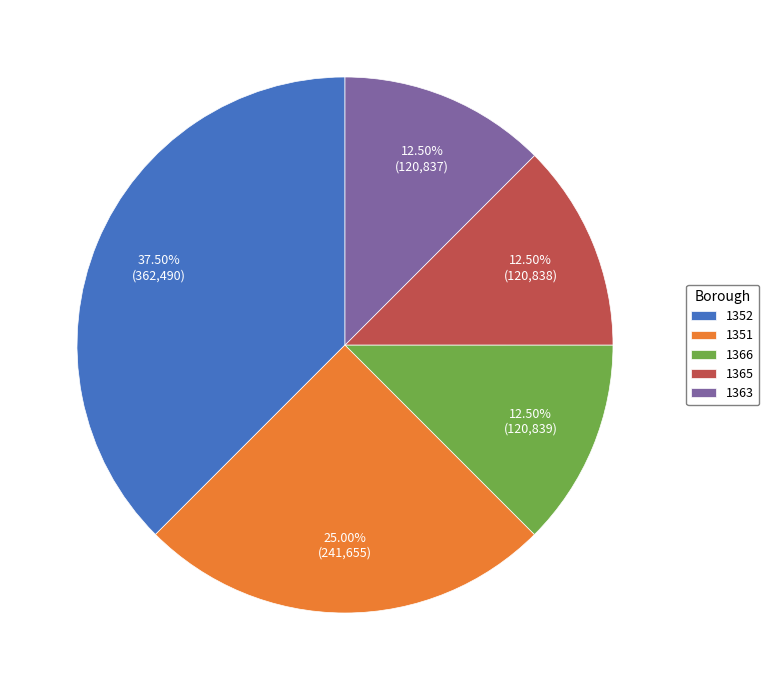

Is it true that 1351 is 16% of the pie?

False